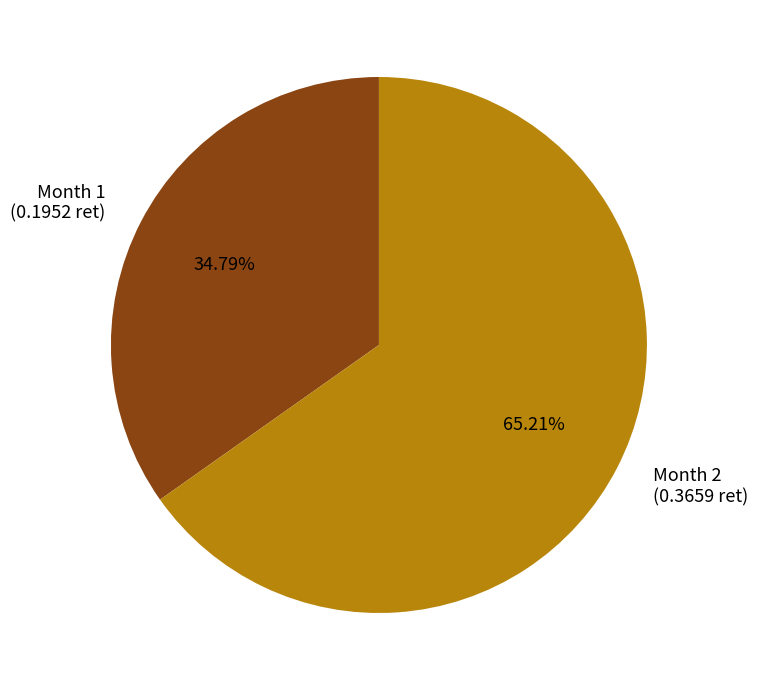

Which slice is the largest?

Month 2 (0.3659 ret)